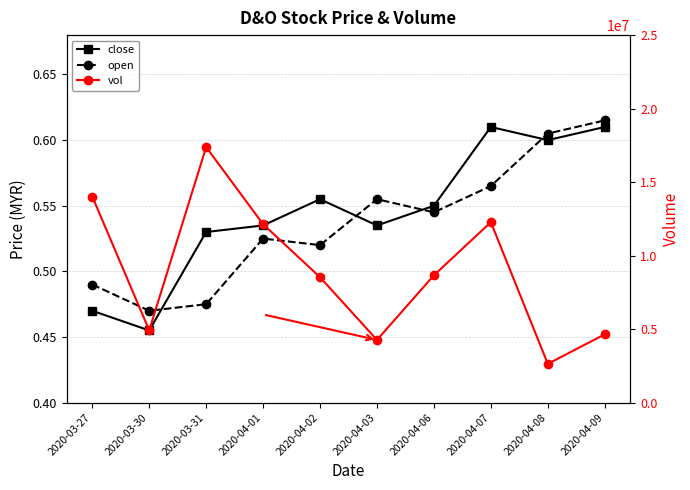

Rank the series at 2020-04-09 from highest to lowest value.

vol, open, close